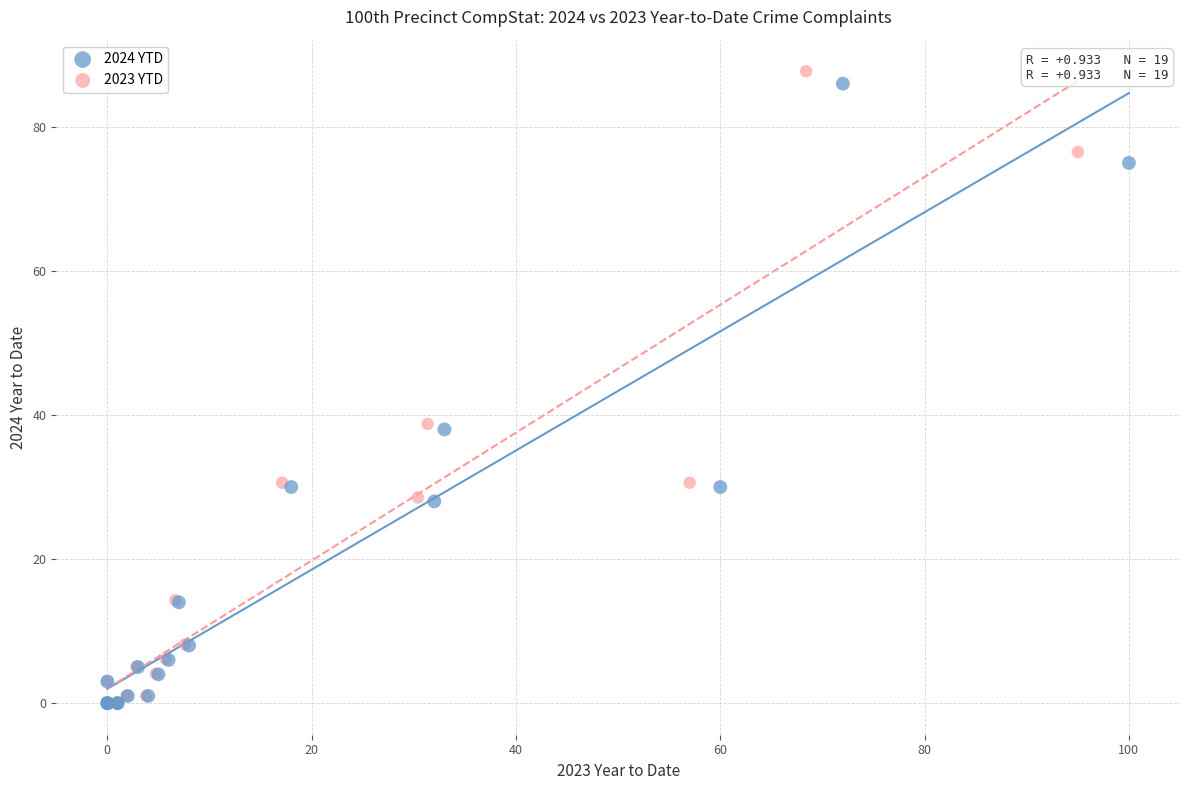

Which series has the largest Y range (max minus min)?

2023 YTD